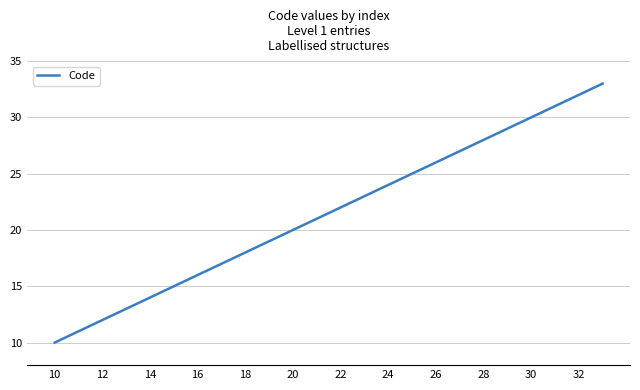

What is the minimum value shown in the chart?

10